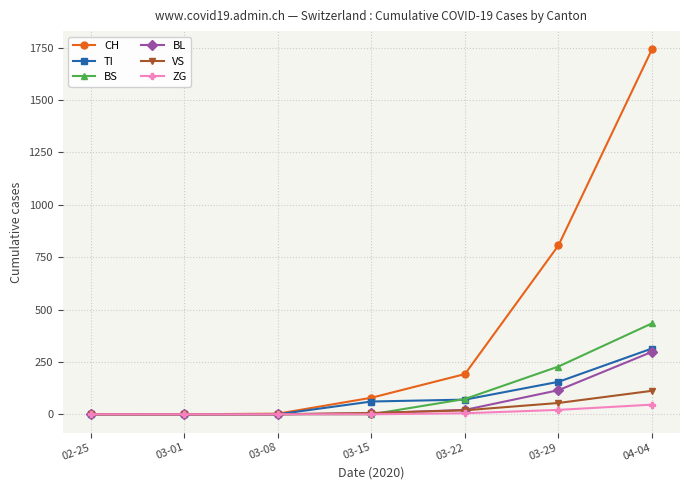

Count the number of data series in this chart.

6